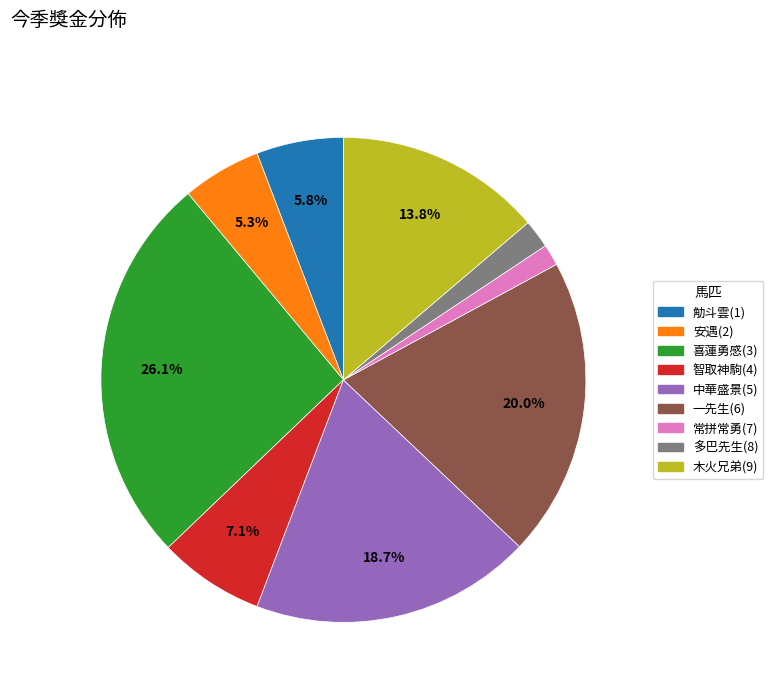

Which has a higher value, 常拼常勇(7) or 安遇(2)?

安遇(2)